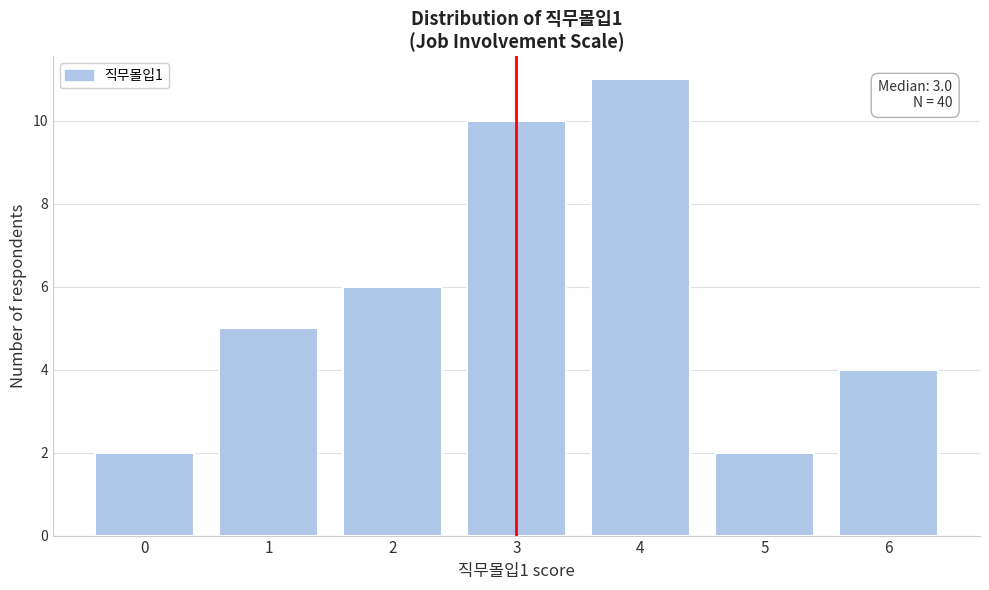

Reading left to right, extract all data points from this chart.

0=2	1=5	2=6	3=10	4=11	5=2	6=4